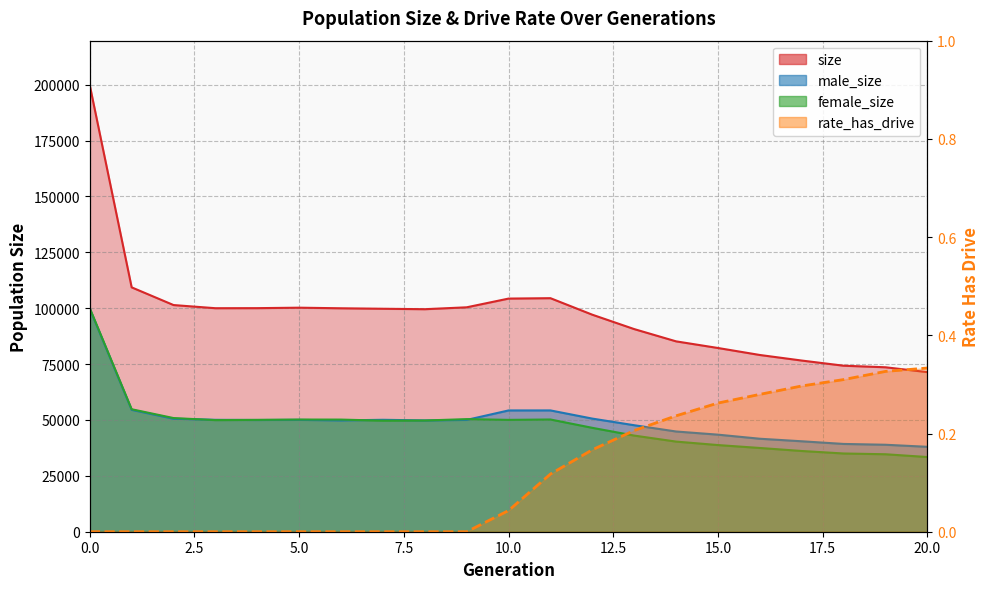

At which label is male_size closest to 68869?

1